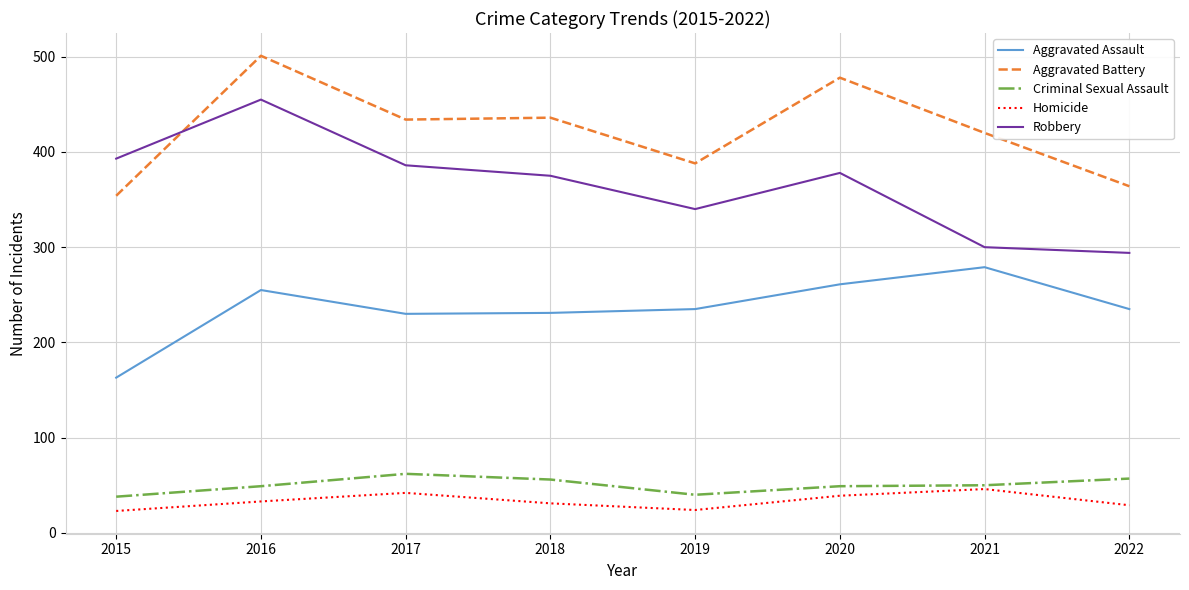

How many series are shown in this chart?

5